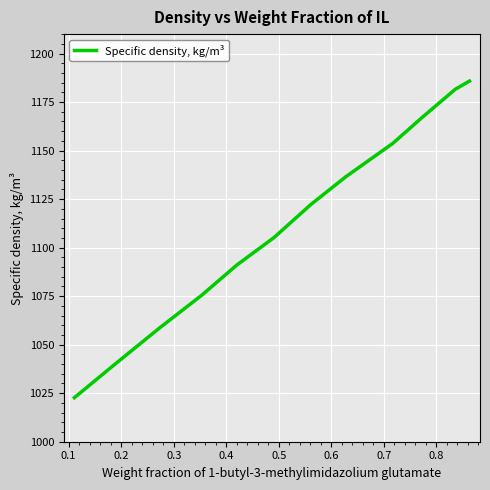

What is the smallest value displayed?

1022.7